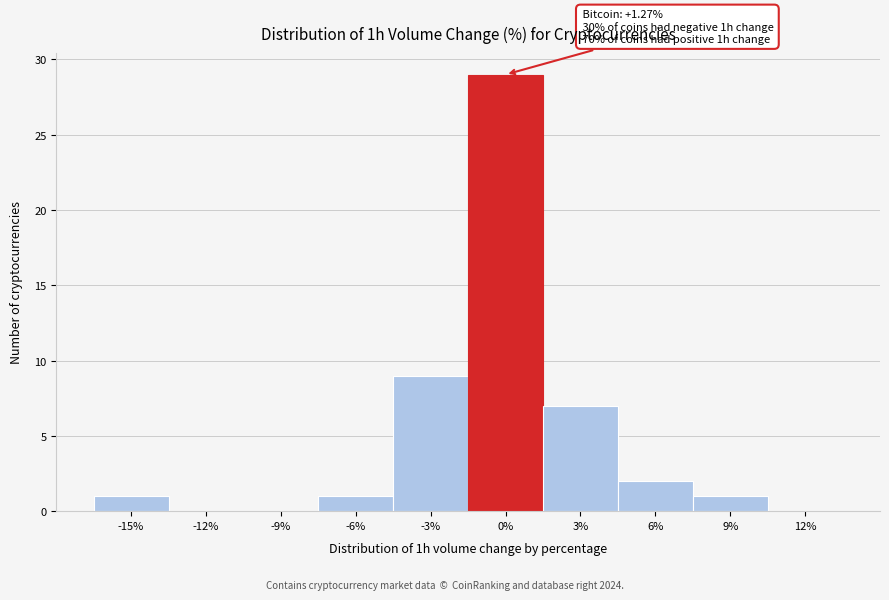

Reading left to right, what are all the values shown in this chart?

-15%=1	-12%=0	-9%=0	-6%=1	-3%=9	0%=29	3%=7	6%=2	9%=1	12%=0